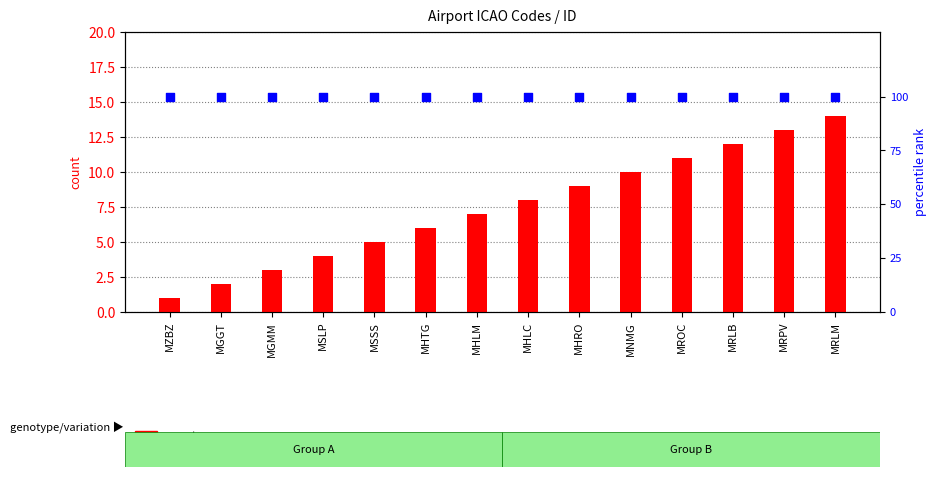

What is the total value across all series at MGMM?

103